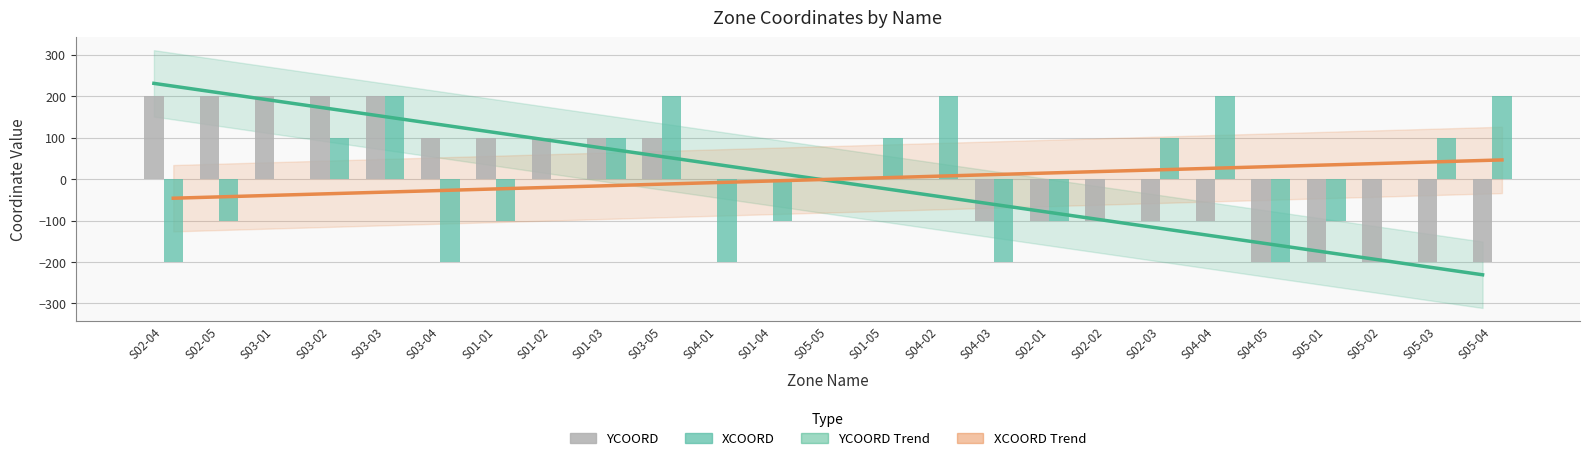

How many data points in XCOORD Trend are less than 0?

12